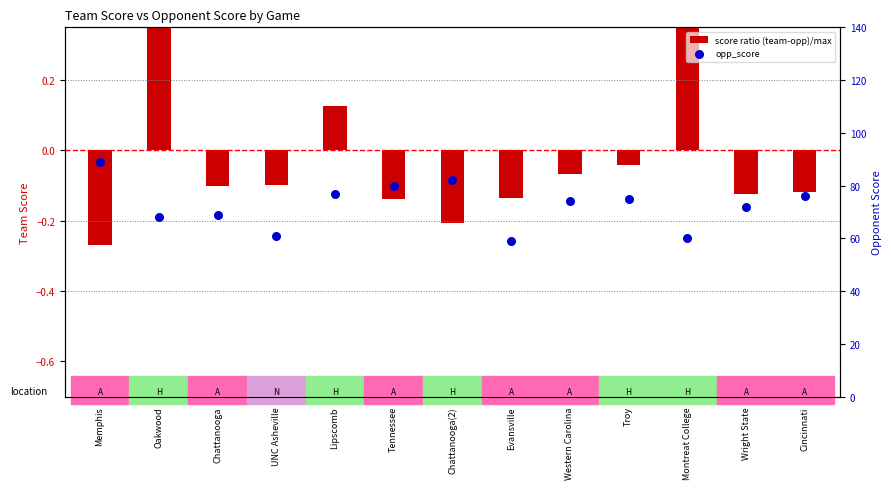

What is the total value across all series at Western Carolina?

73.9